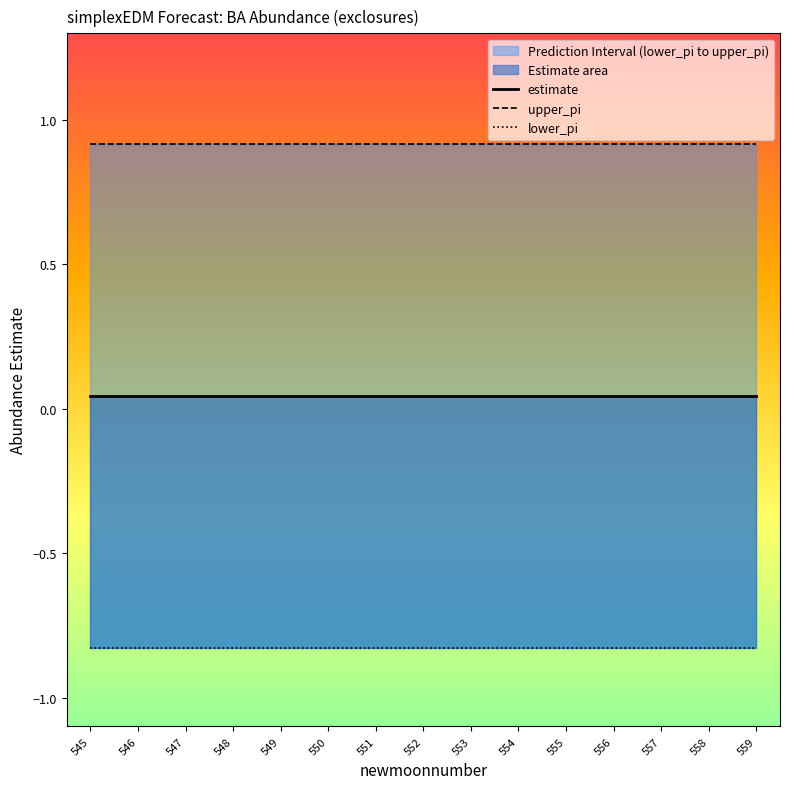

At which label does estimate reach its peak?

545